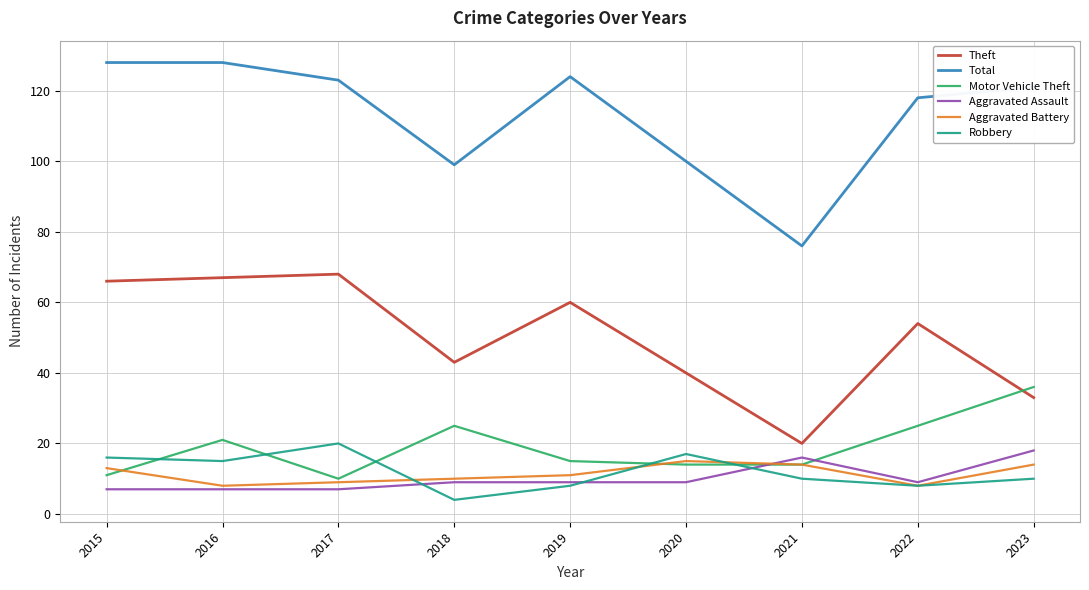

Which series has the largest total across all categories?

Total